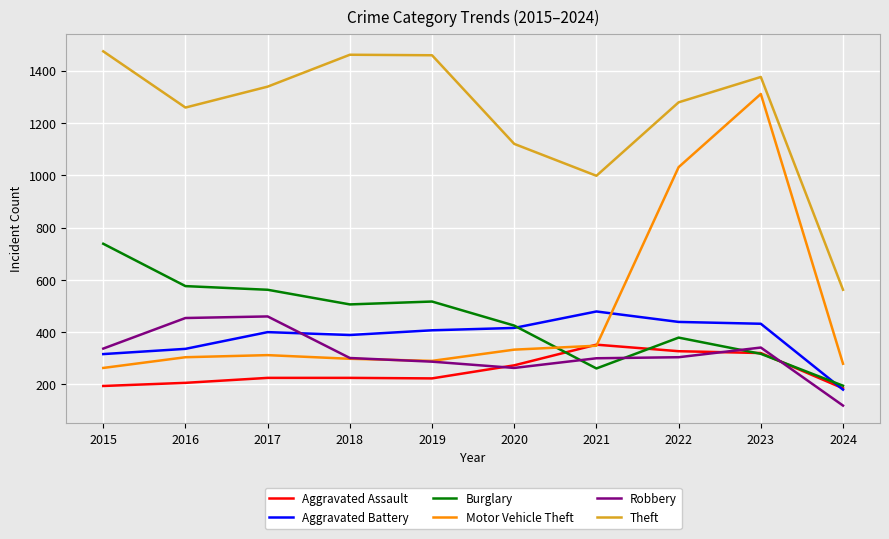

What is the difference between the second highest and minimum values in the Aggravated Assault series?

142